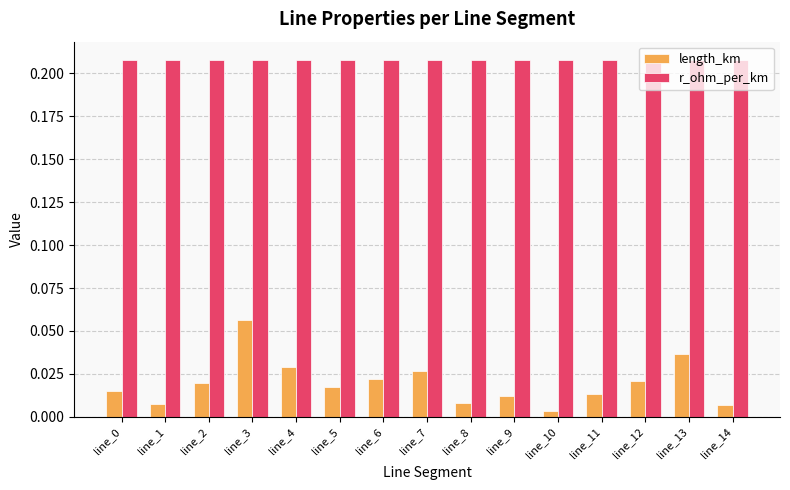

At which category is the sum across all series the highest?

line_3